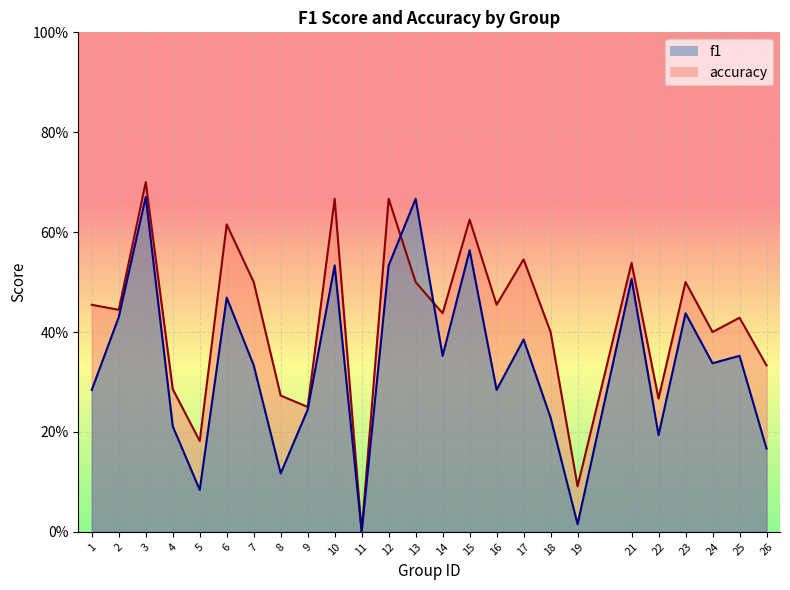

Between 16 and 4, which is larger?

16